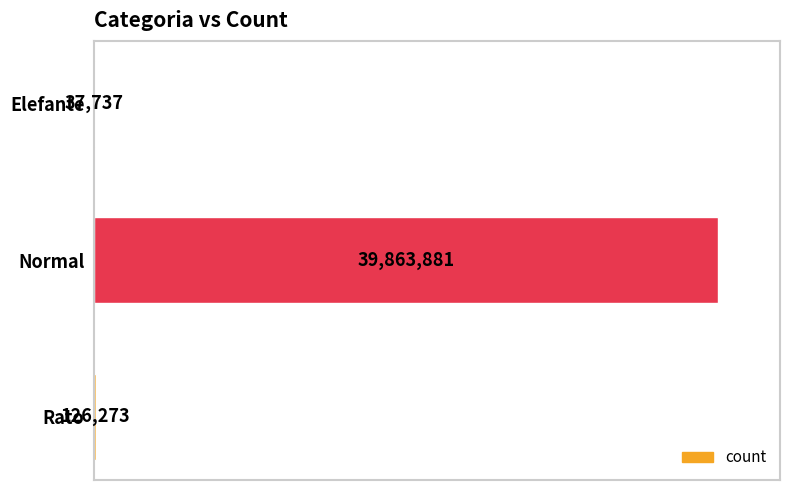

What is the sum of the values at Rato and Normal?

39990154